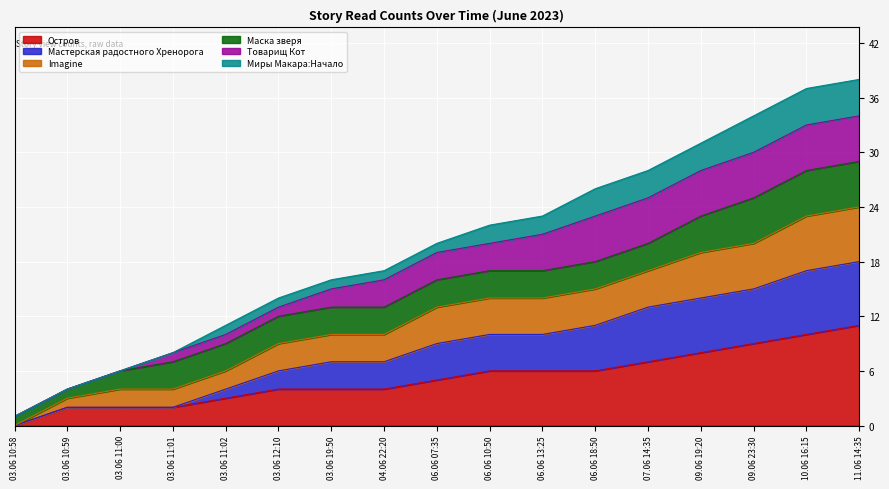

True or false: Imagine has more than 2 points higher than both neighbors.

False